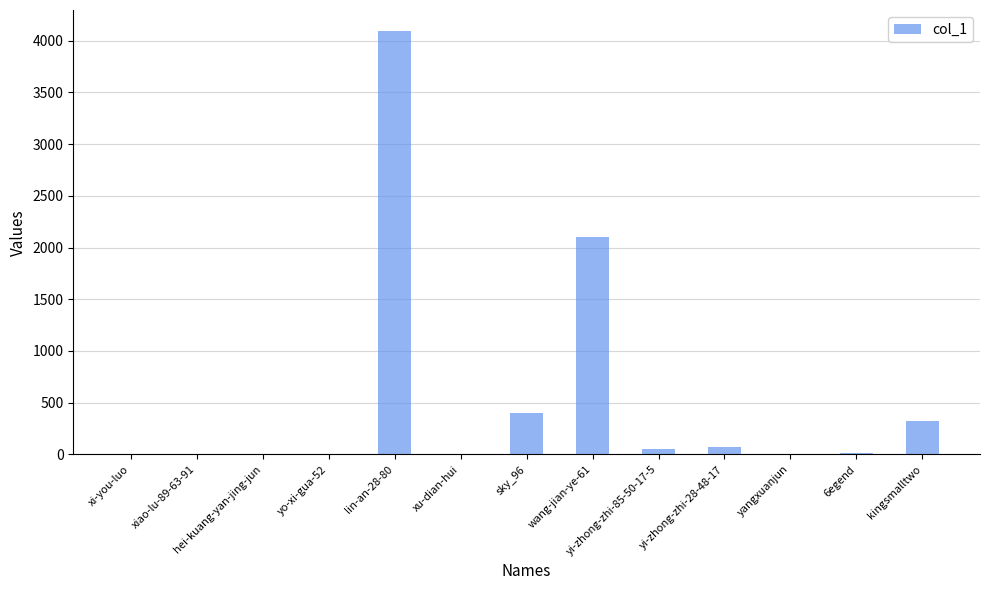

Is it true that the value at sky_96 is 399?

True